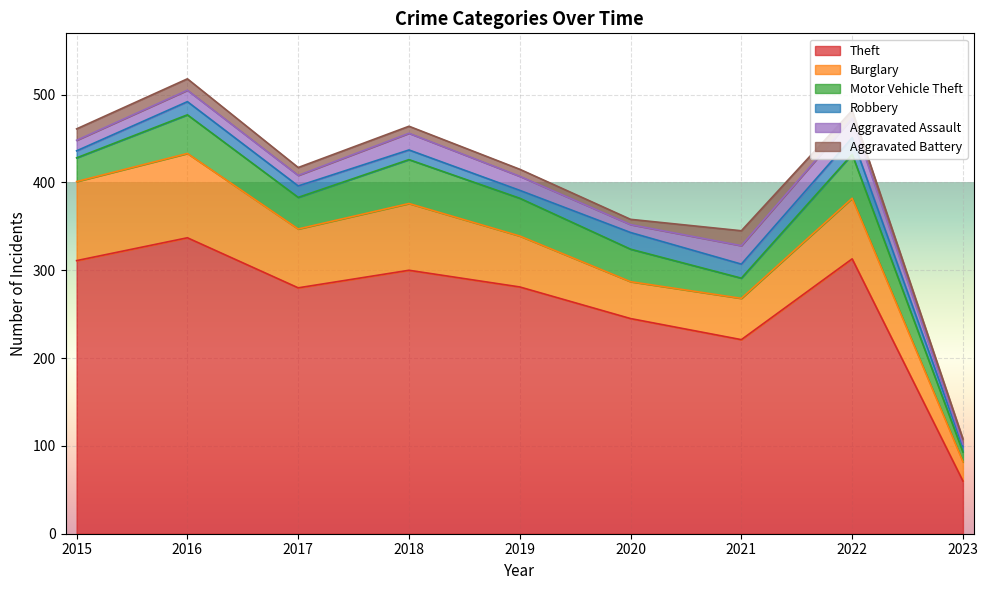

True or false: Robbery has more than 2 interior local peaks.

True